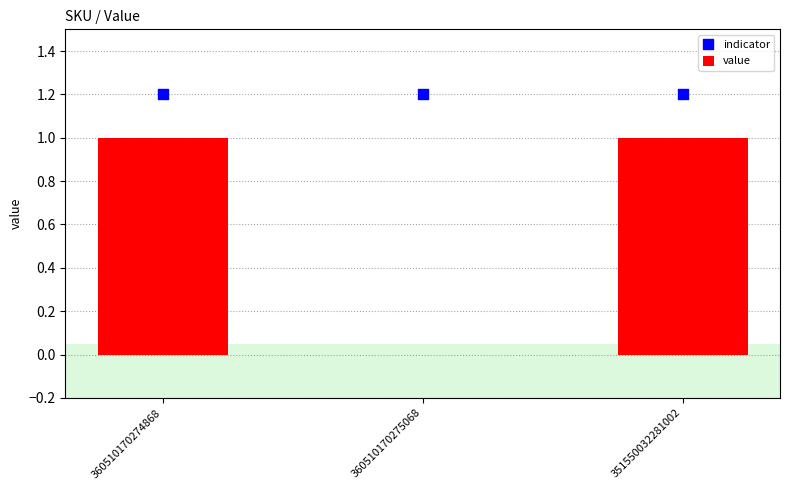

At which category is the sum across all series the highest?

360510170274868